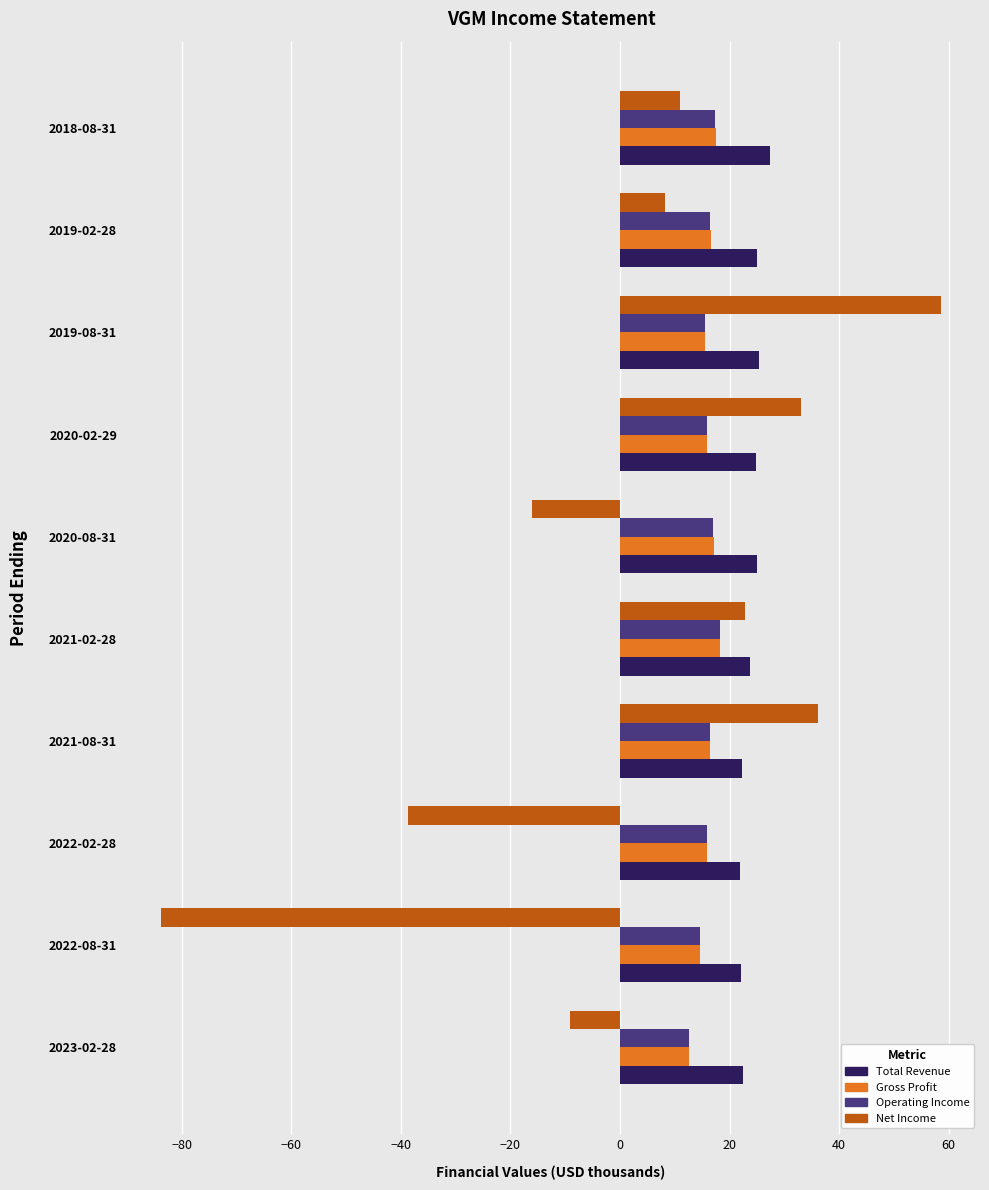

How many categories are shown in the chart?

10